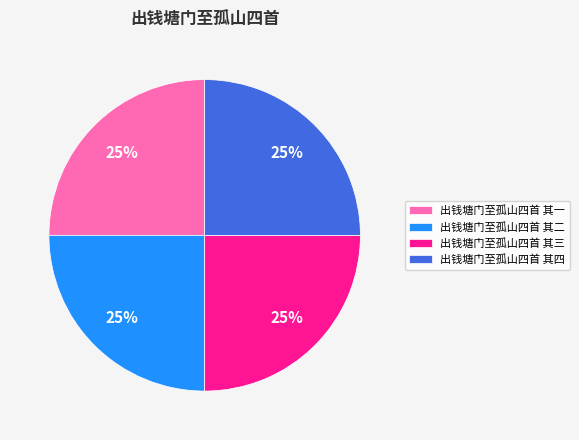

What percentage is the 出钱塘门至孤山四首 其一 slice, to the nearest percent?

25%